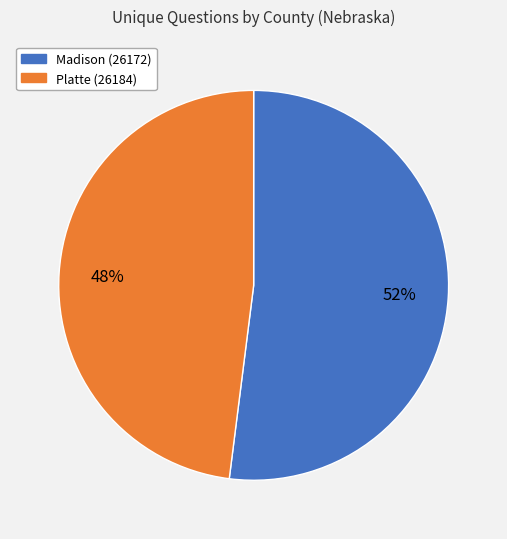

To the nearest percent, what is the combined percentage of Madison (26172) and Platte (26184)?

100%